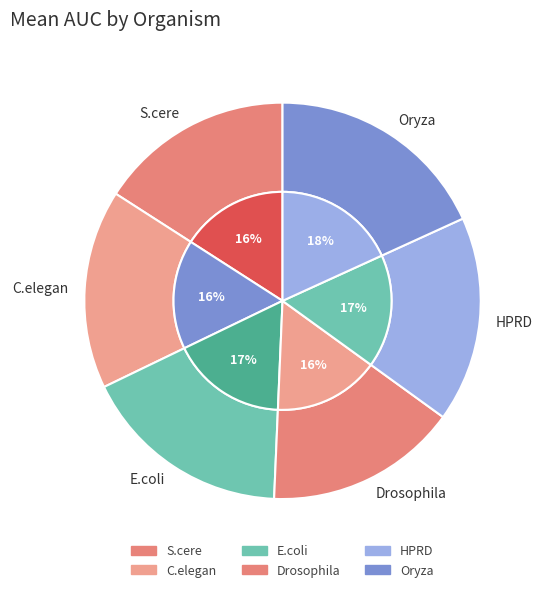

Count the number of slices in the pie.

6